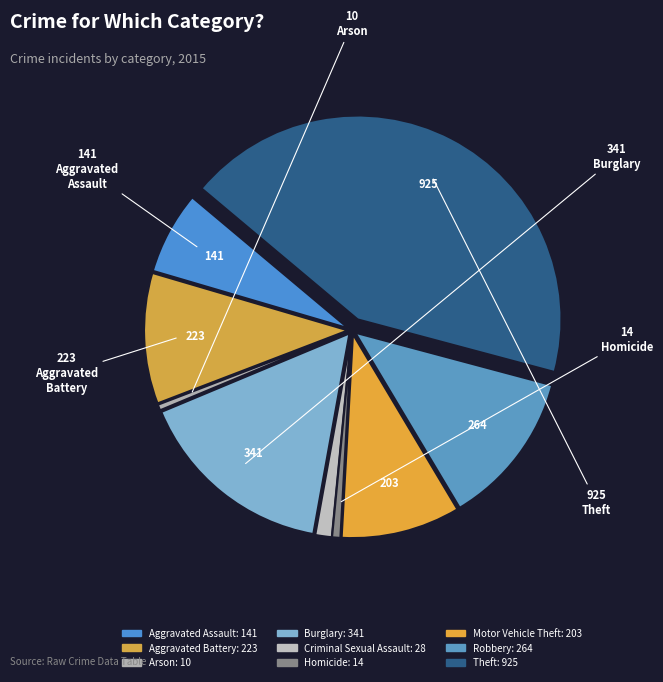

What is the smallest slice in the pie chart?

Arson